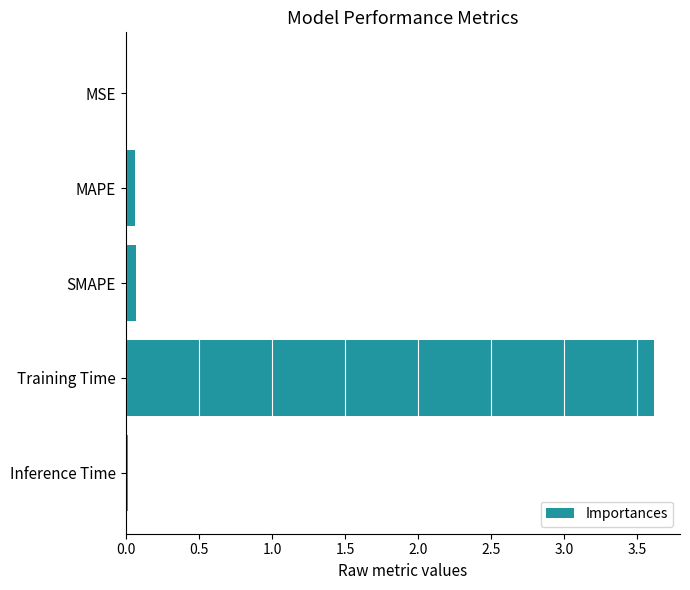

What is the sum of all values?

3.8